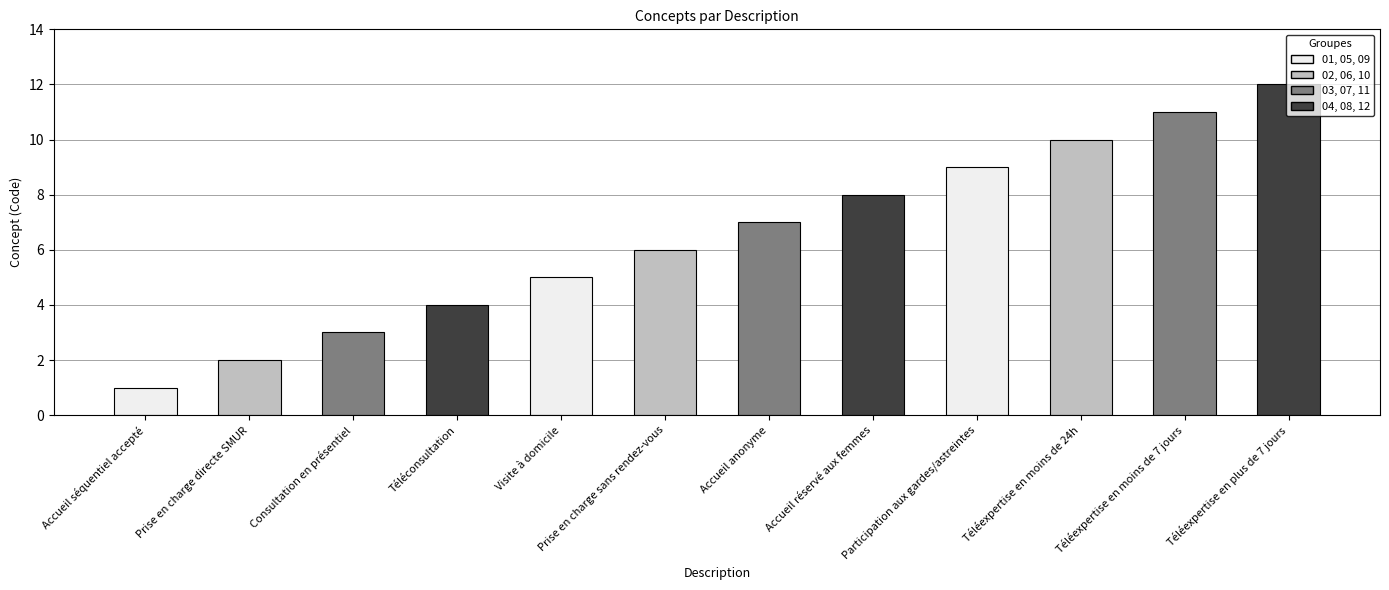

Is it true that the value at Accueil réservé aux femmes is 12?

False